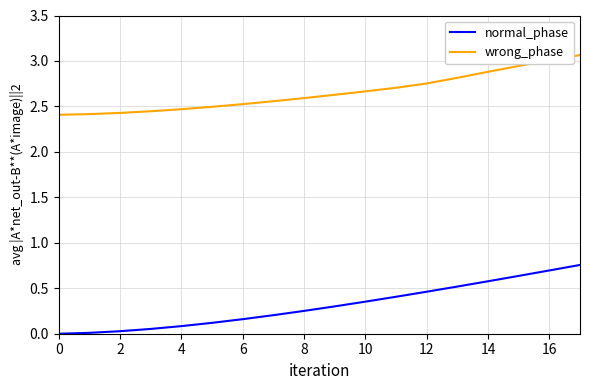

What are all the series names shown in the legend?

normal_phase, wrong_phase